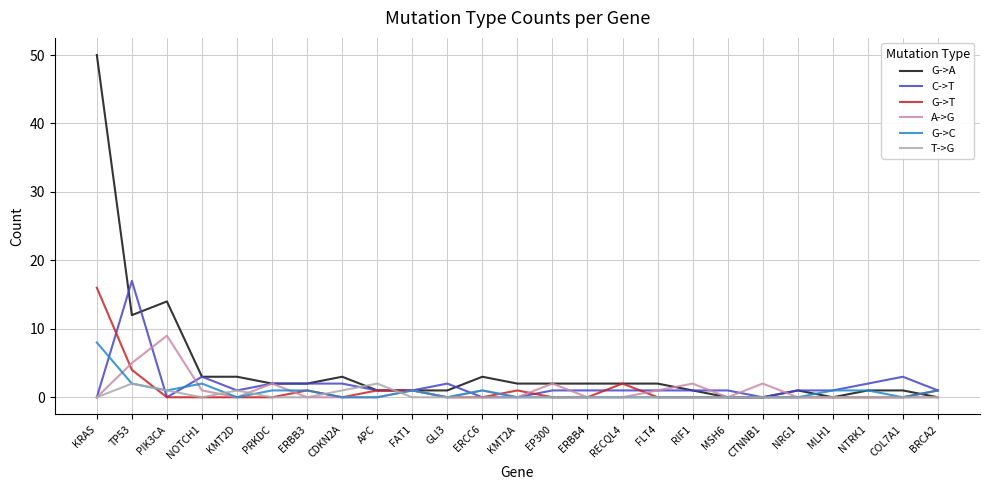

What is the total value across all series at KMT2D?

5